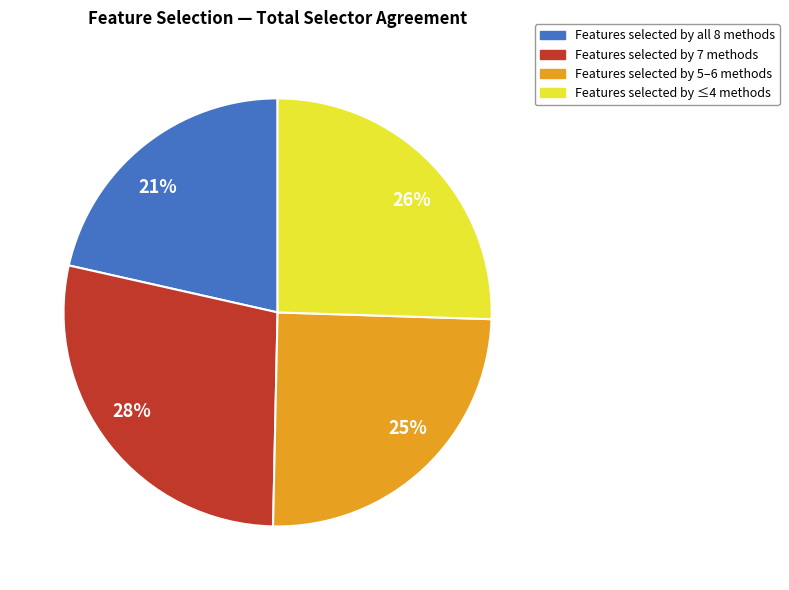

Rank the categories by value from lowest to highest.

21%, 25%, 26%, 28%